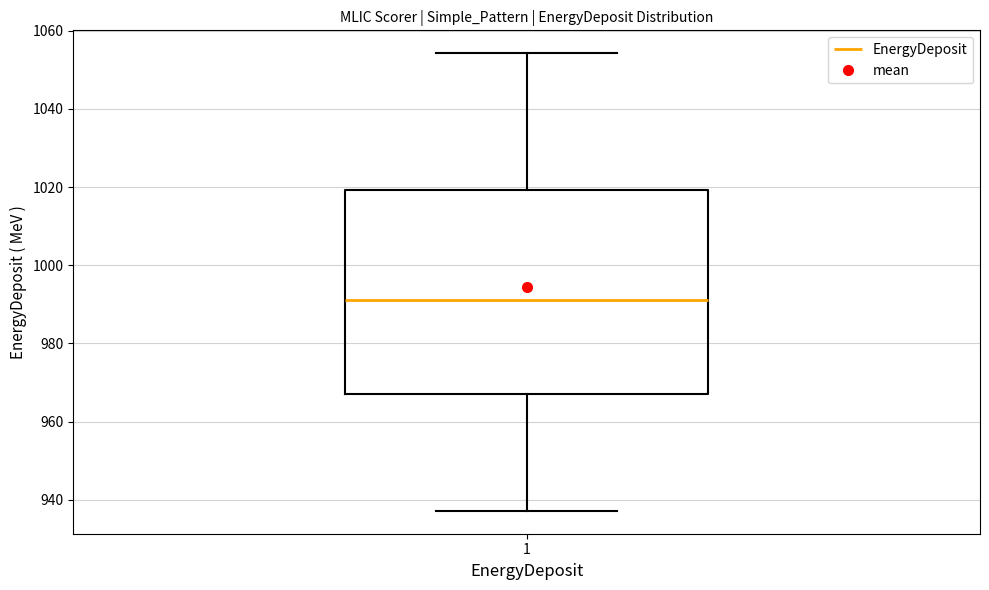

Read this box plot against the y-axis: the position of the median line, the range covered by the box, and the ends of both whiskers. The values are not printed on the chart, so give them approximately, as read against the axis.

median 992, box 968 to 1020, whiskers 938 to 1054